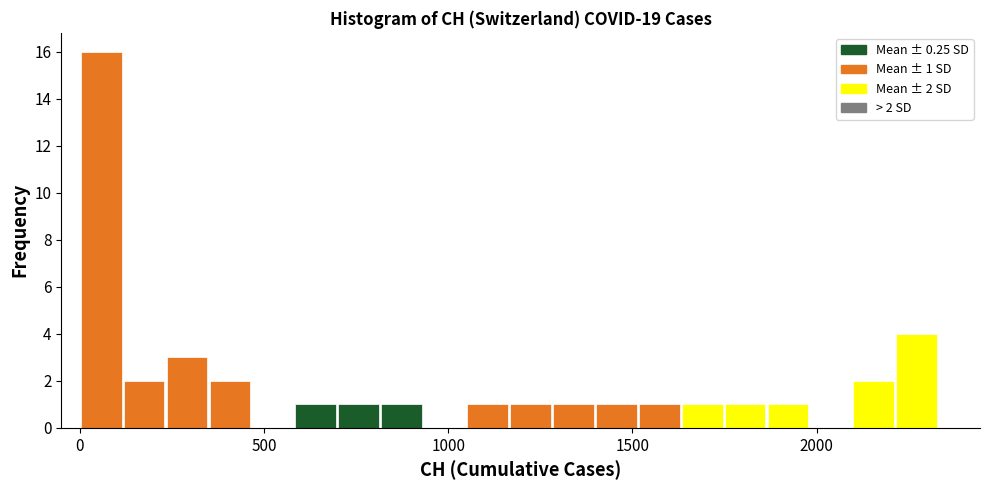

Read against the x-axis, roughly where is the centre of the tallest bar?

50